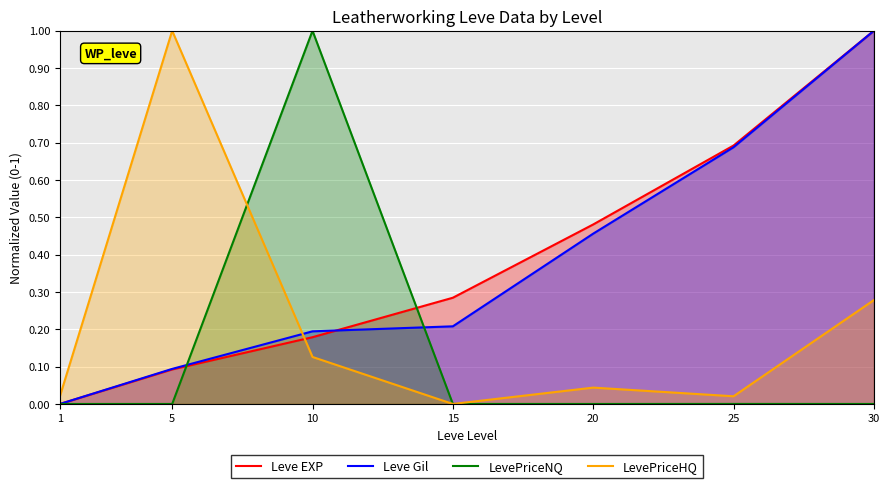

How many intersections are there between Leve Gil and Leve EXP?

1